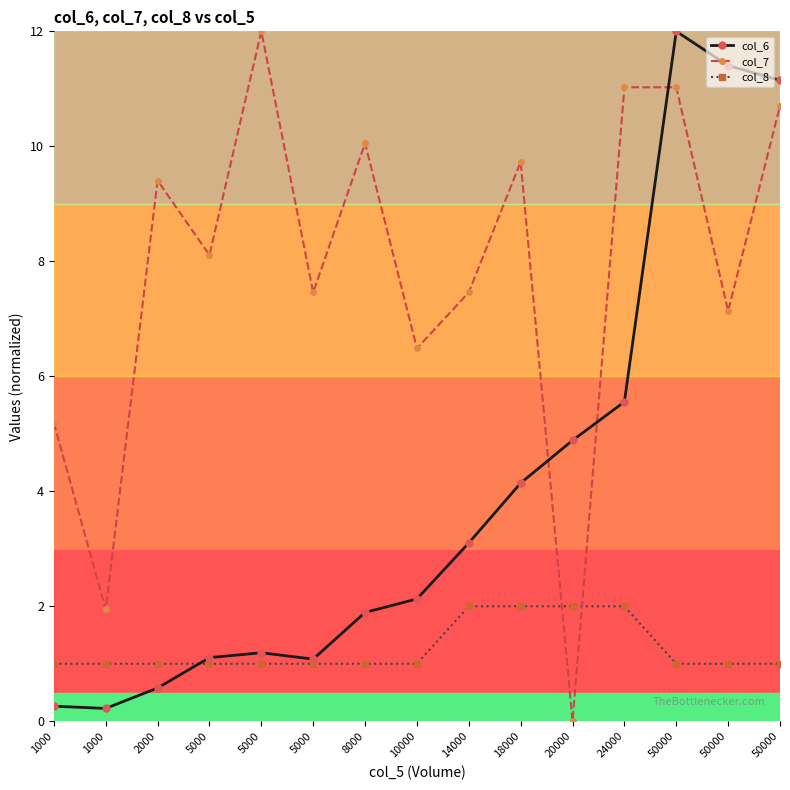

How many data points in col_7 are less than 8?

7